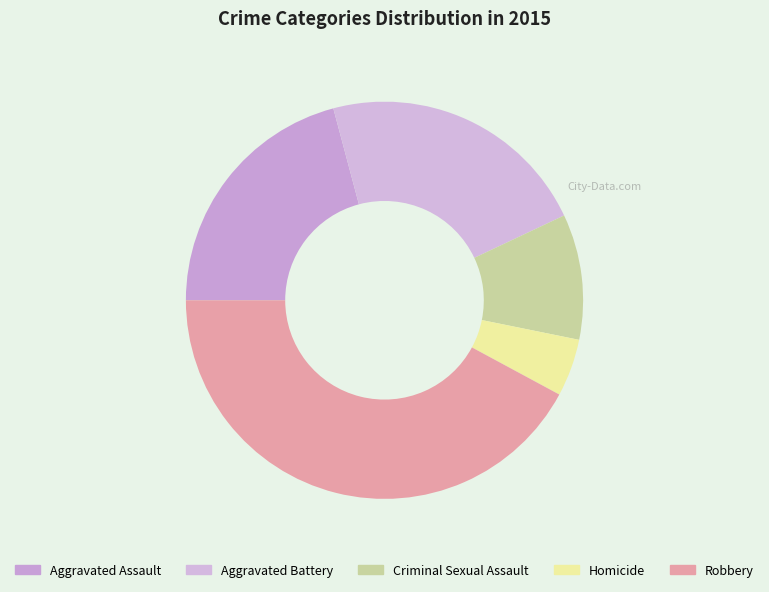

How many segments does this pie chart have?

5